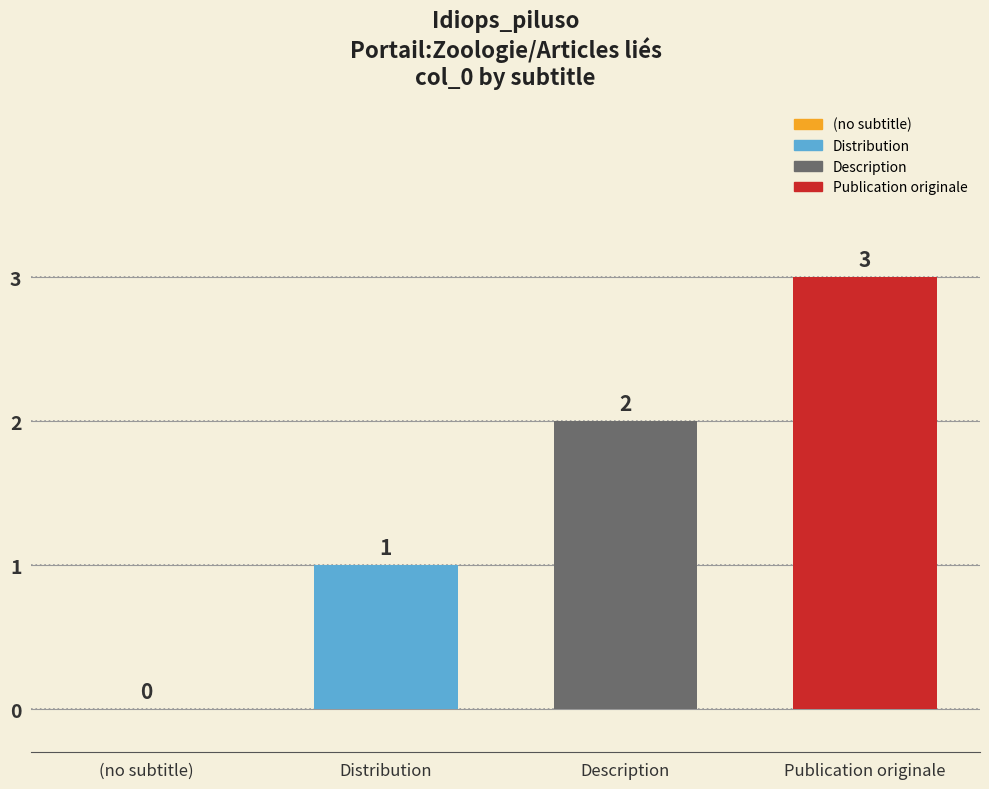

Reading left to right, transcribe all the data shown in this chart.

(no subtitle)=0	Distribution=1	Description=2	Publication originale=3